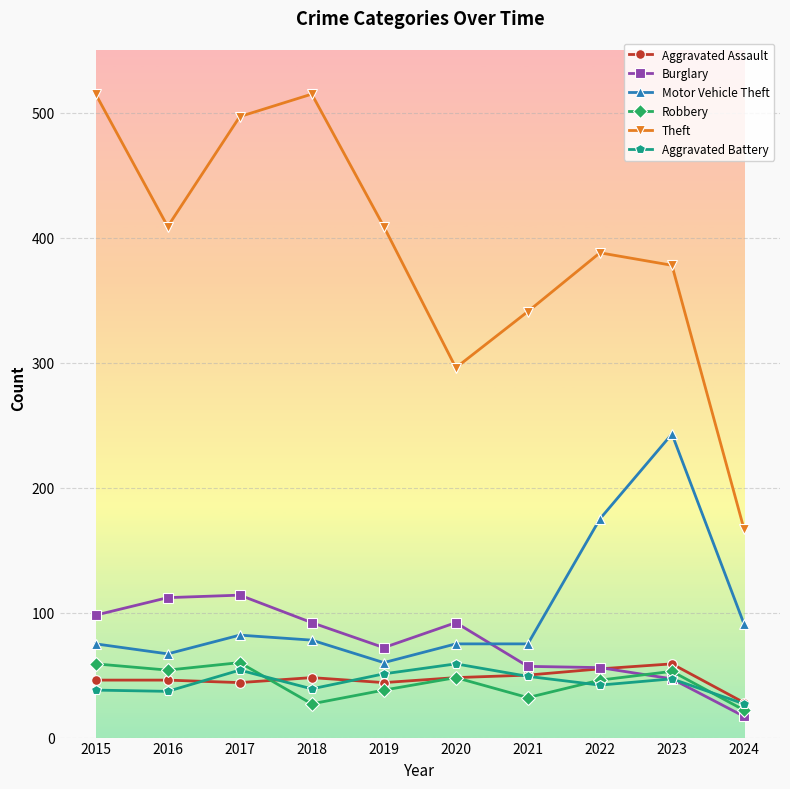

True or false: Theft has more than 0 points higher than both neighbors.

True